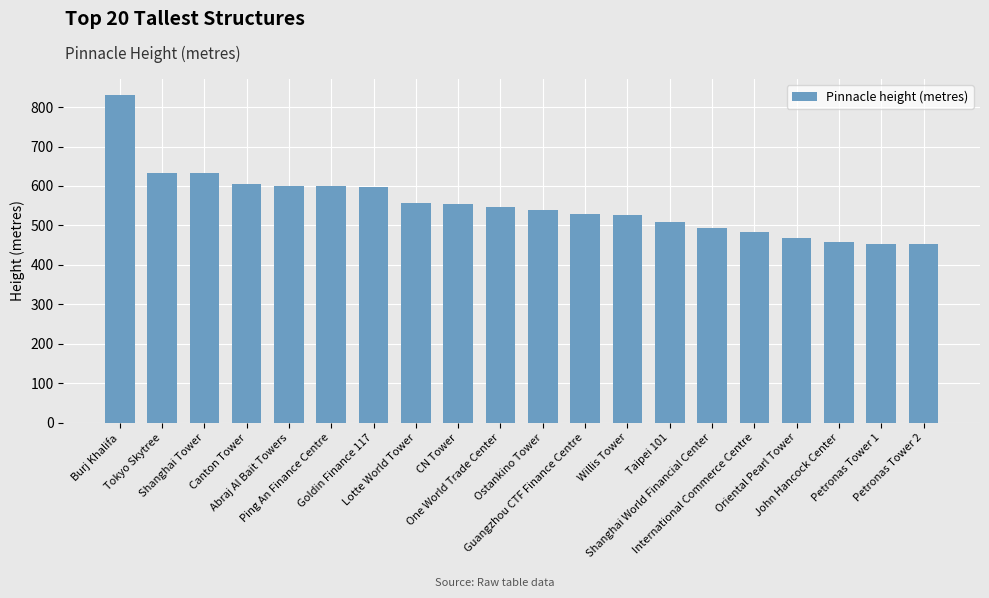

Read the value at Oriental Pearl Tower.

467.9